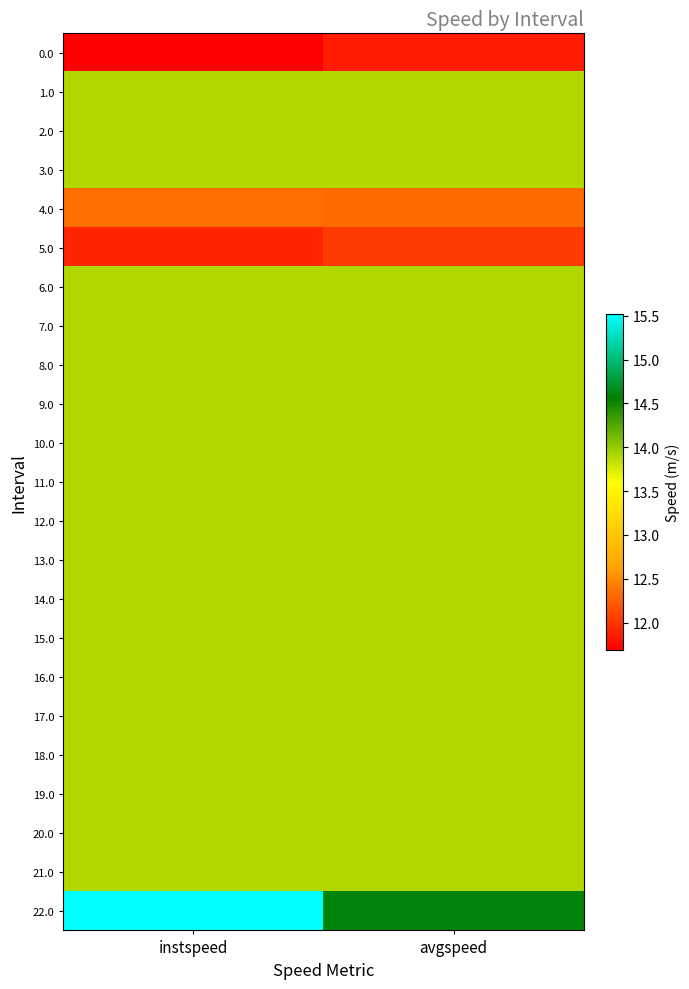

Reading left to right, extract all data points from this chart.

0.0: instspeed=11.7	avgspeed=11.9
1.0: instspeed=13.9	avgspeed=13.9
2.0: instspeed=13.9	avgspeed=13.9
3.0: instspeed=13.9	avgspeed=13.9
4.0: instspeed=12.3	avgspeed=12.3
5.0: instspeed=11.9	avgspeed=12.0
6.0: instspeed=13.9	avgspeed=13.9
7.0: instspeed=13.9	avgspeed=13.9
8.0: instspeed=13.9	avgspeed=13.9
9.0: instspeed=13.9	avgspeed=13.9
10.0: instspeed=13.9	avgspeed=13.9
11.0: instspeed=13.9	avgspeed=13.9
12.0: instspeed=13.9	avgspeed=13.9
13.0: instspeed=13.9	avgspeed=13.9
14.0: instspeed=13.9	avgspeed=13.9
15.0: instspeed=13.9	avgspeed=13.9
16.0: instspeed=13.9	avgspeed=13.9
17.0: instspeed=13.9	avgspeed=13.9
18.0: instspeed=13.9	avgspeed=13.9
19.0: instspeed=13.9	avgspeed=13.9
20.0: instspeed=13.9	avgspeed=13.9
21.0: instspeed=13.9	avgspeed=13.9
22.0: instspeed=15.5	avgspeed=14.6